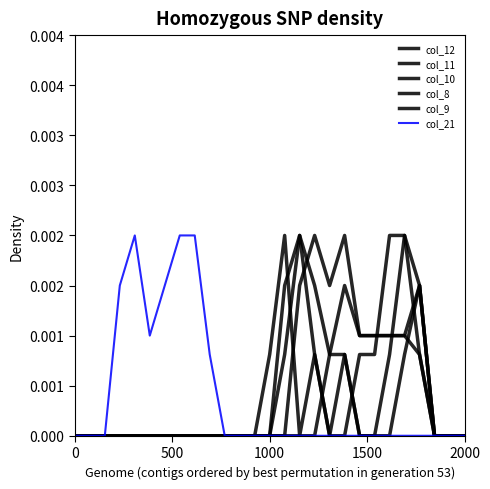

Does the chart have visible grid lines?

No